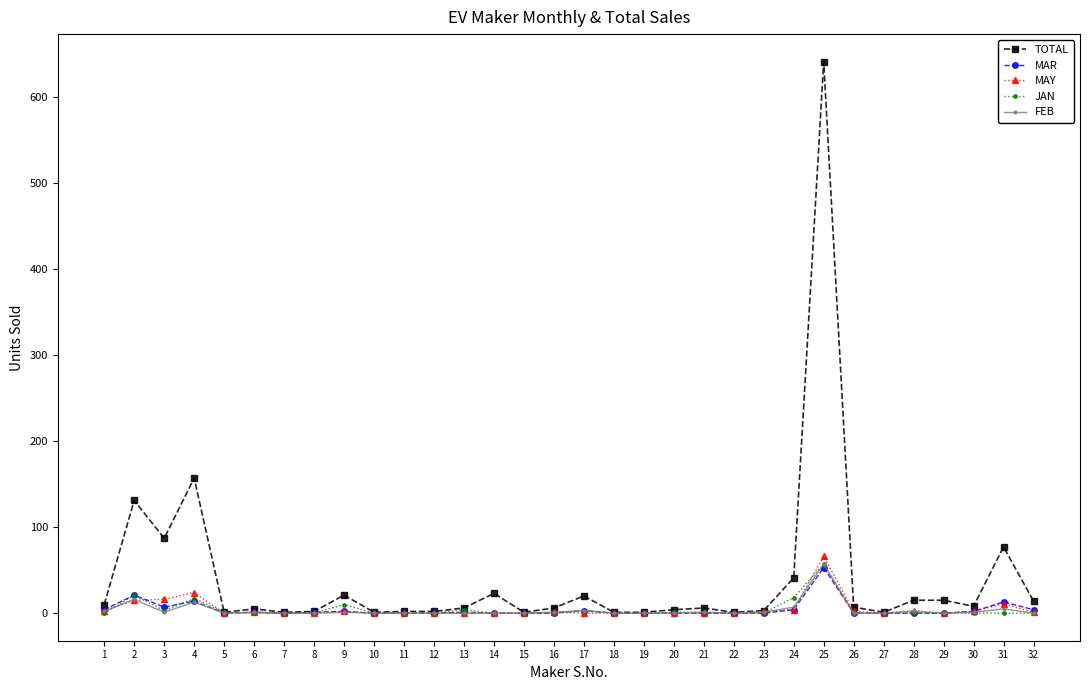

True or false: MAY has more than 0 points higher than both neighbors.

True